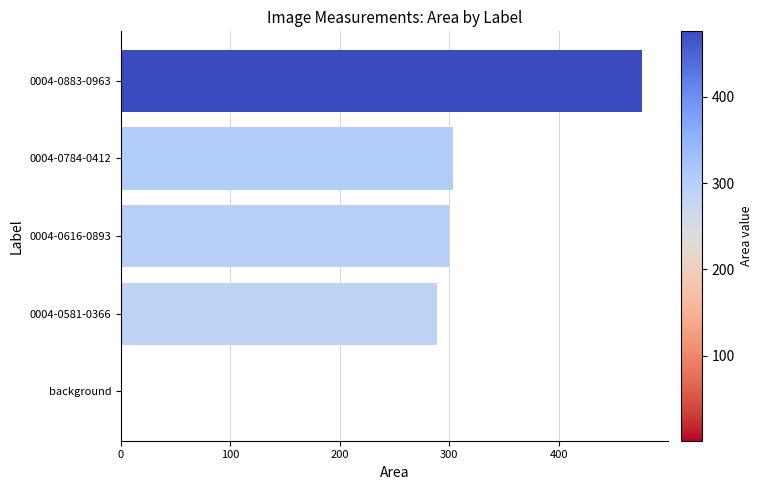

What is the average value?

273.9